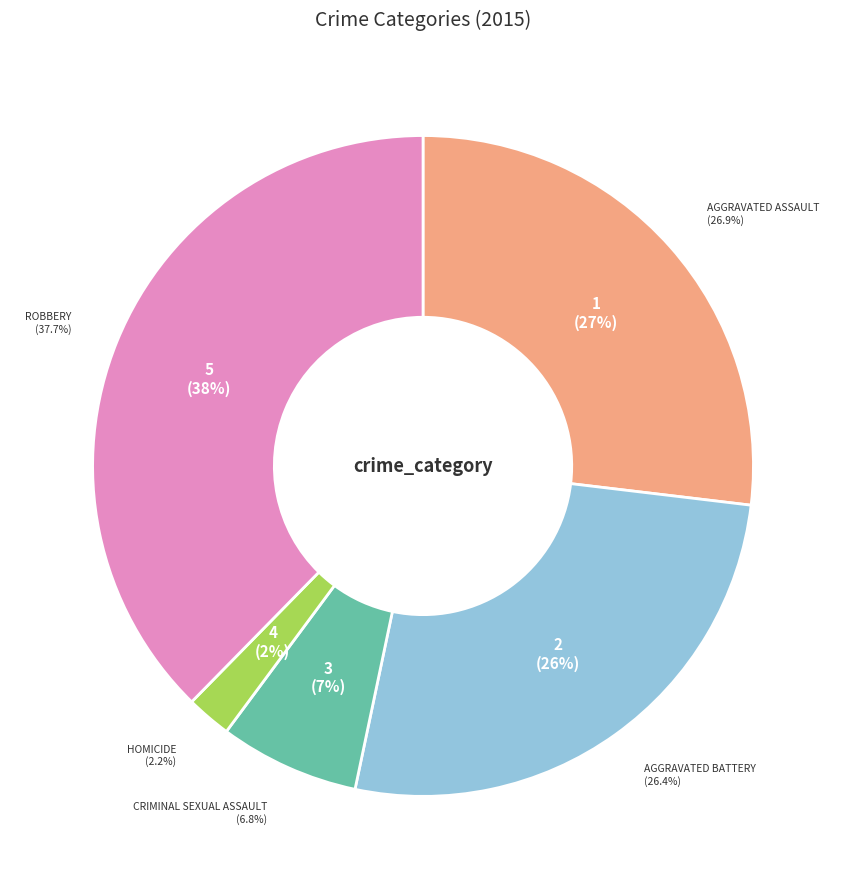

Does Criminal Sexual Assault represent more than half of the total?

No